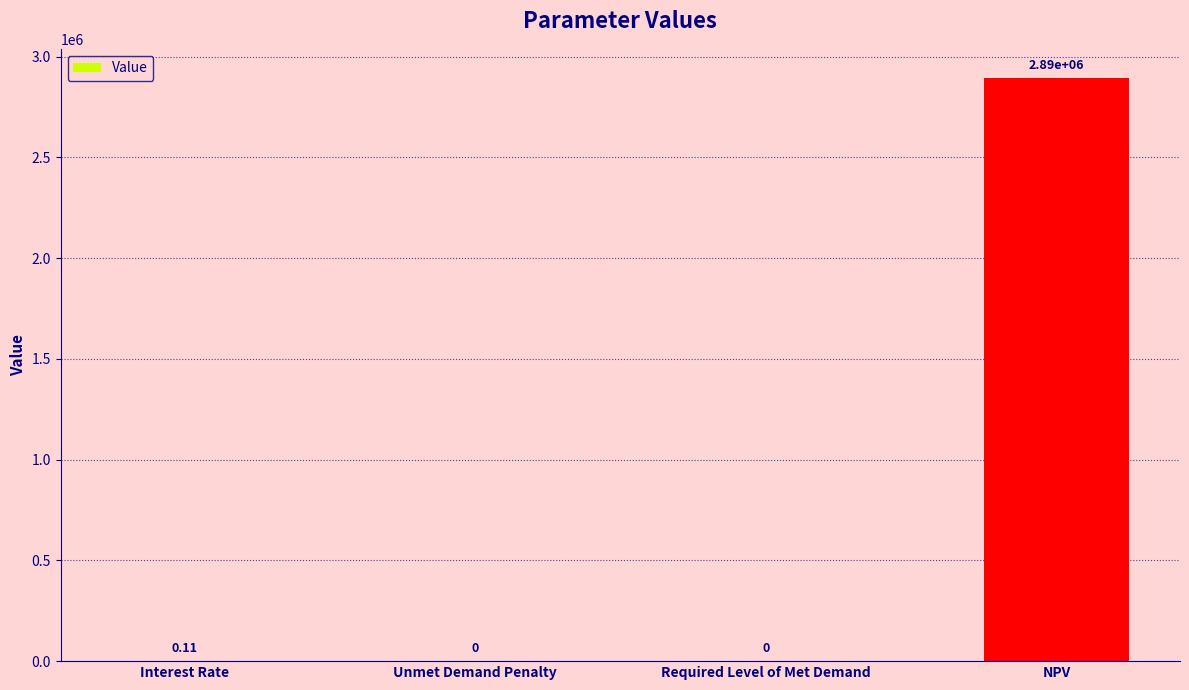

At which label is the value closest to 1446929?

Interest Rate